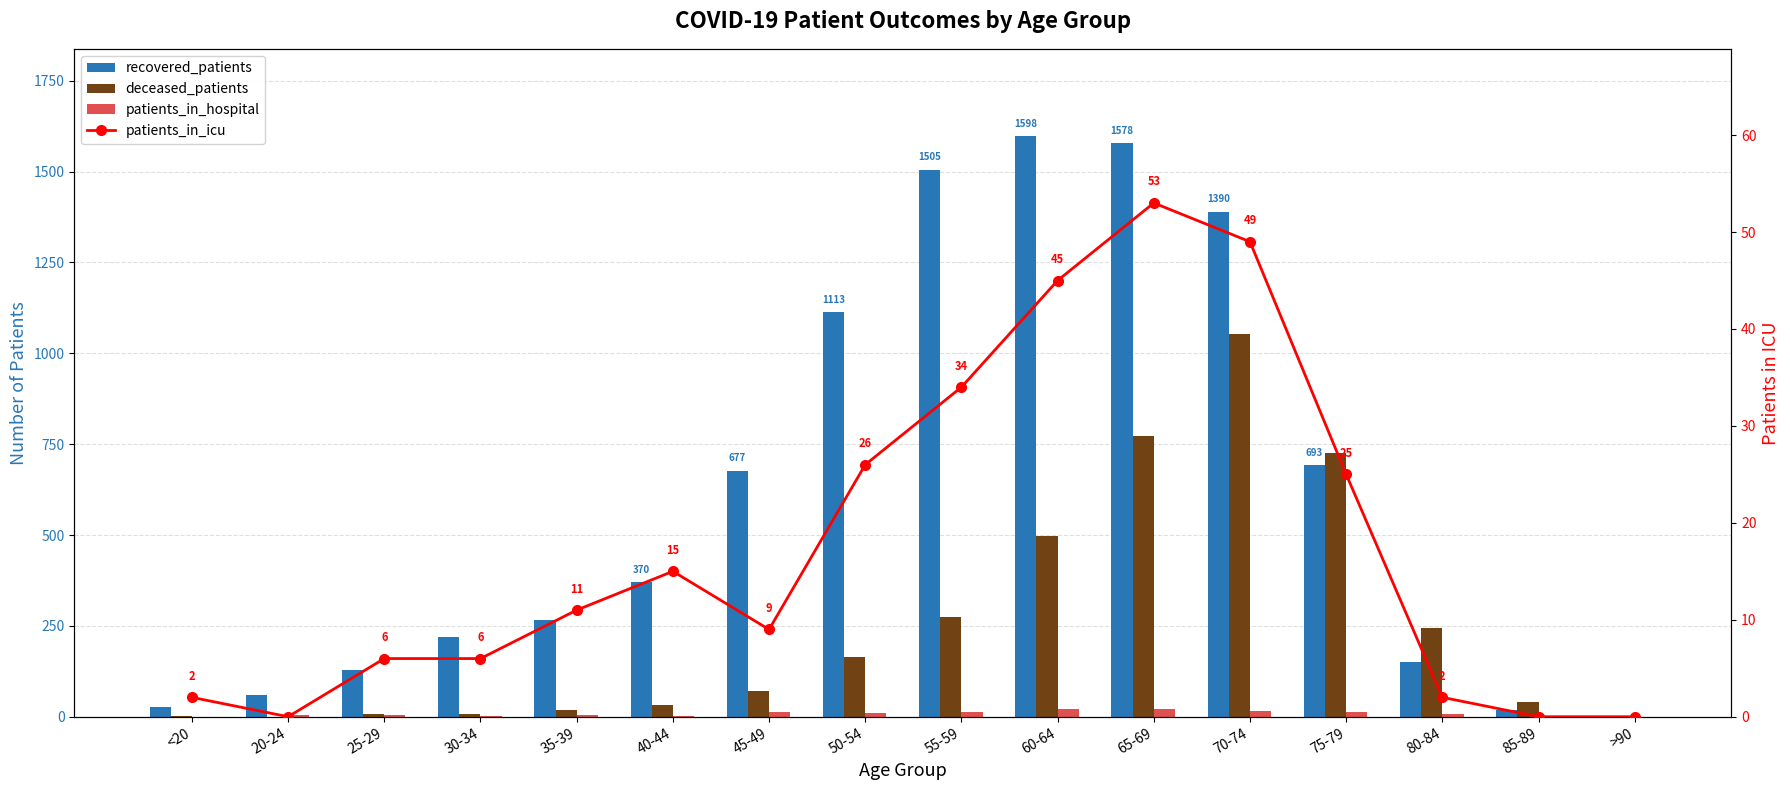

Which series has the largest range (max minus min)?

recovered_patients